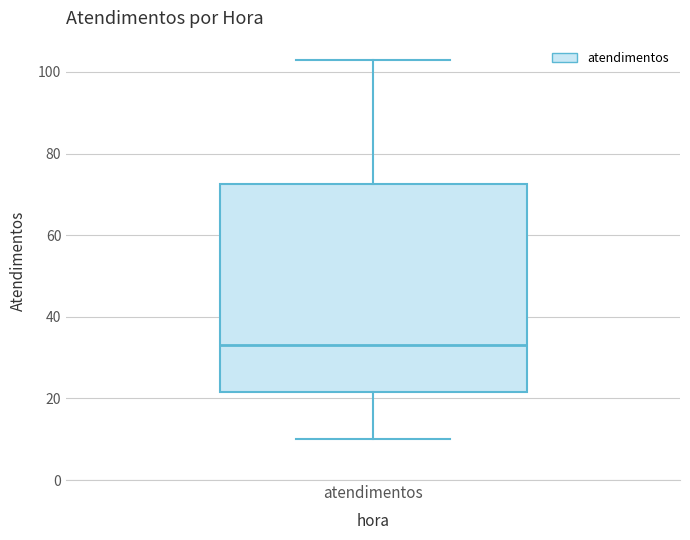

Read this box plot against the y-axis: the position of the median line, the range covered by the box, and the ends of both whiskers. The values are not printed on the chart, so give them approximately, as read against the axis.

median 34, box 22 to 72, whiskers 10 to 104